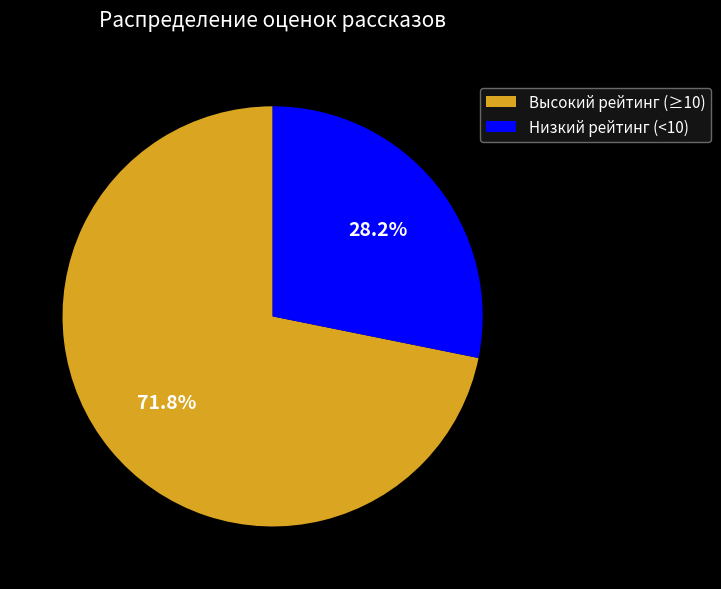

Which slice is the smallest?

Низкий рейтинг (<10)